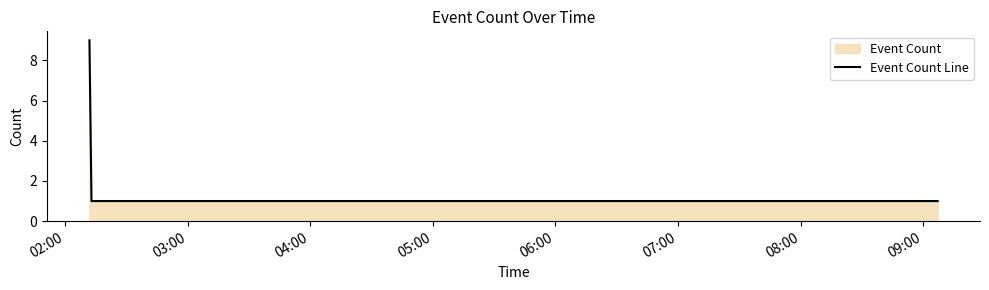

What is the maximum value shown in the chart?

9